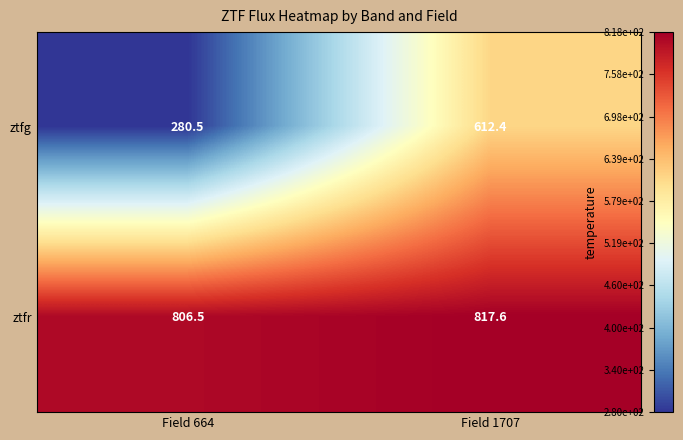

How many series are shown in this chart?

2